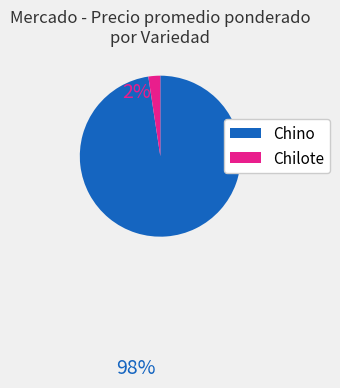

Rank the categories by value from lowest to highest.

Chilote, Chino